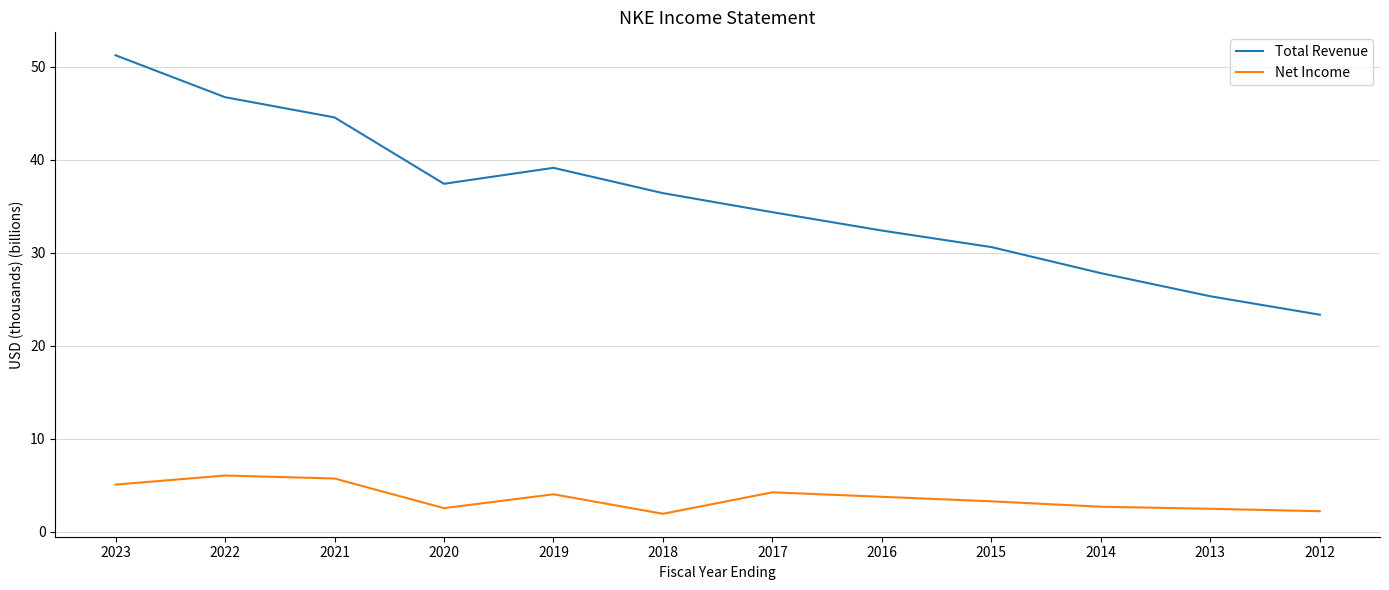

What value does the Net Income series have at 2020?

2.5